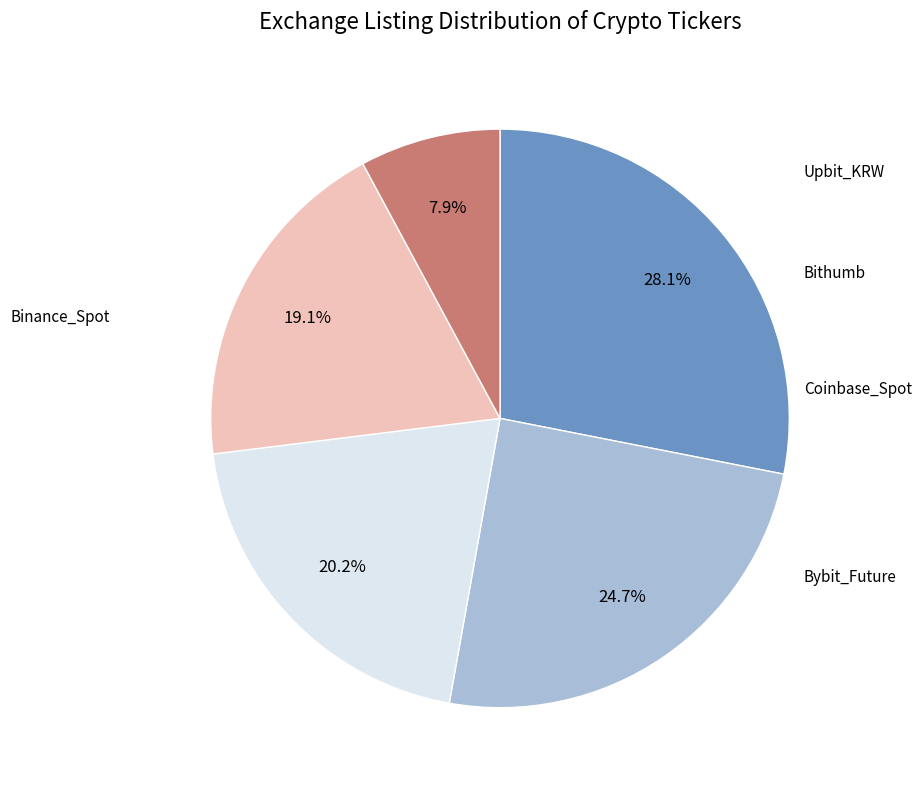

Is there any slice that represents more than half of the pie?

No